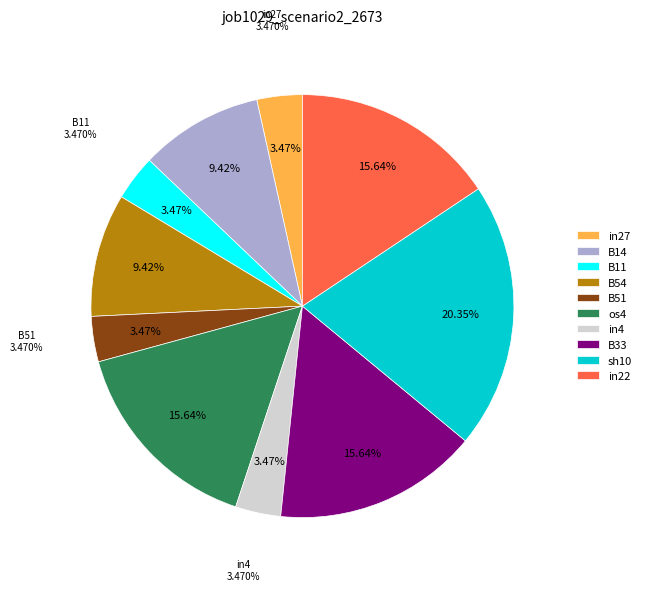

Rank the categories by value from highest to lowest.

sh10, os4, B33, in22, B14, B54, in27, B11, B51, in4